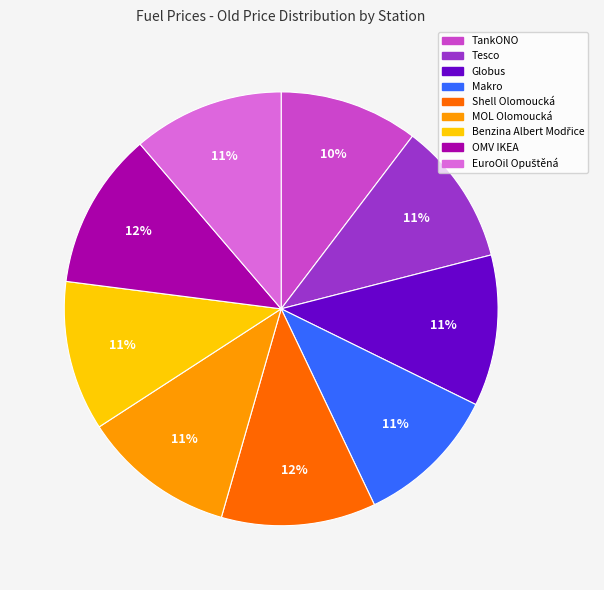

To the nearest percent, what is the average slice percentage?

11%